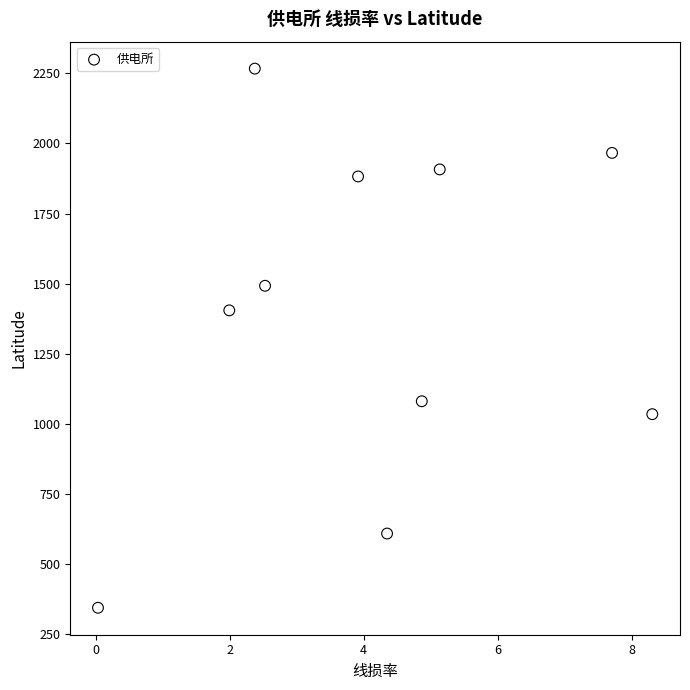

What Y value in the scatter plot is closest to 1305?

1404.5